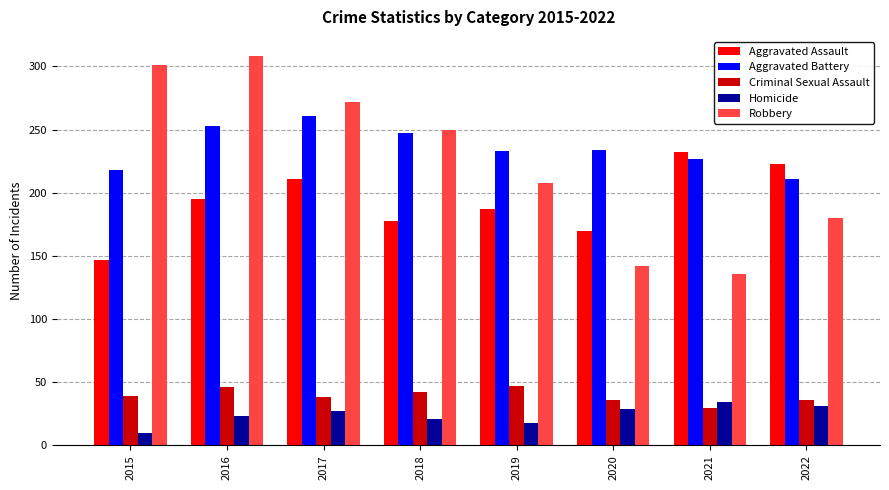

How many groups of bars are there?

8